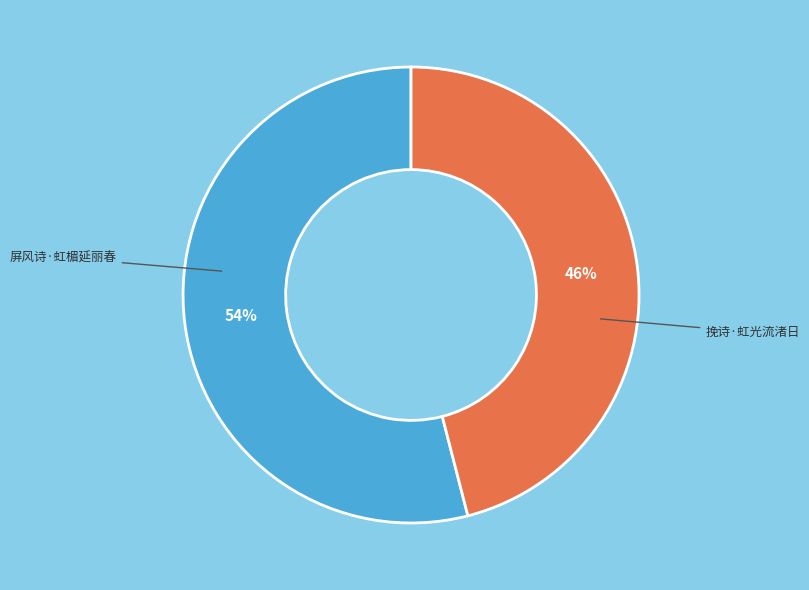

To the nearest percent, what is the average slice percentage?

50%